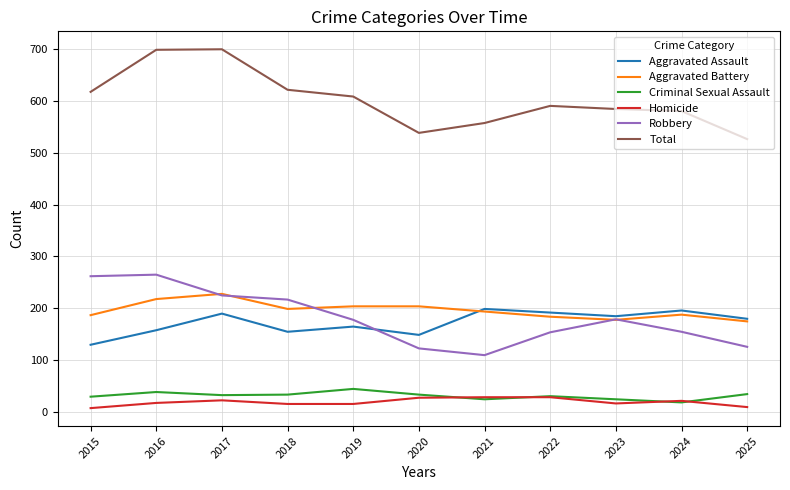

Read the Robbery value at 2023.

179